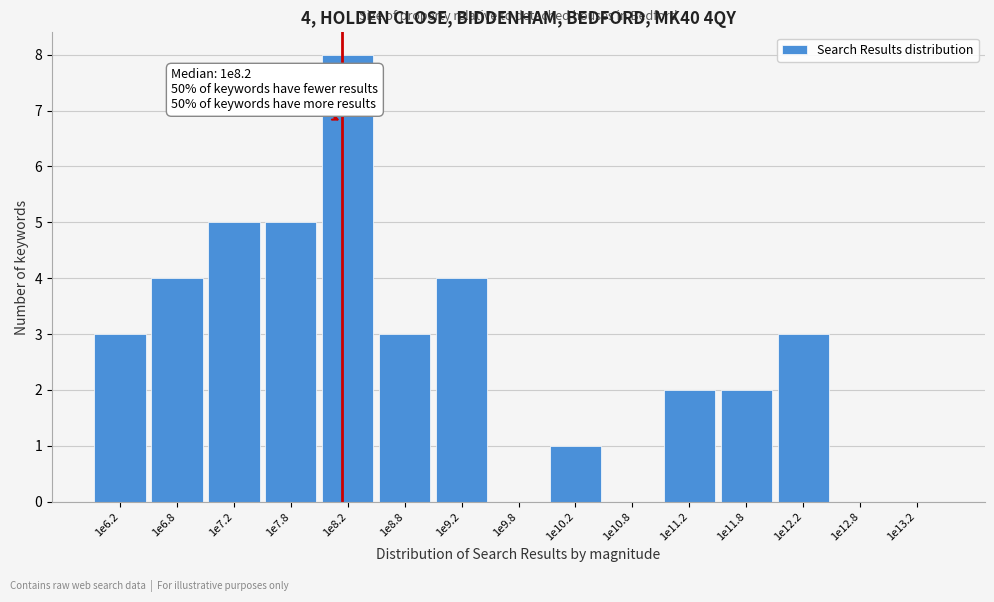

Reading left to right, transcribe all the data shown in this chart.

1e6.2=3	1e6.8=4	1e7.2=5	1e7.8=5	1e8.2=8	1e8.8=3	1e9.2=4	1e9.8=0	1e10.2=1	1e10.8=0	1e11.2=2	1e11.8=2	1e12.2=3	1e12.8=0	1e13.2=0